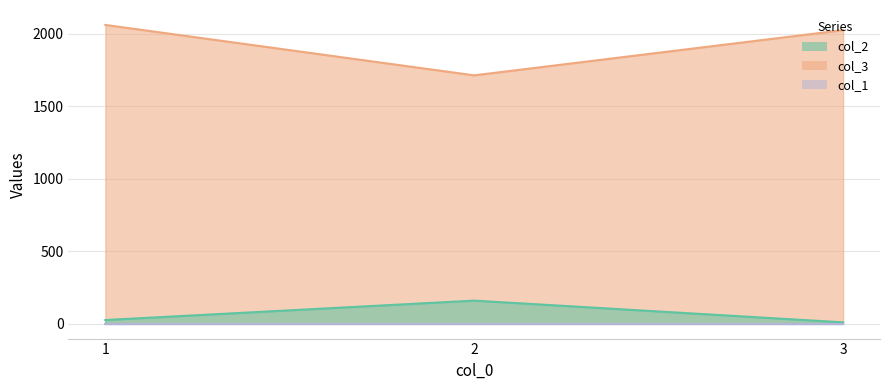

What is the approximate value of col_3 at 2, to the nearest 10?

1710